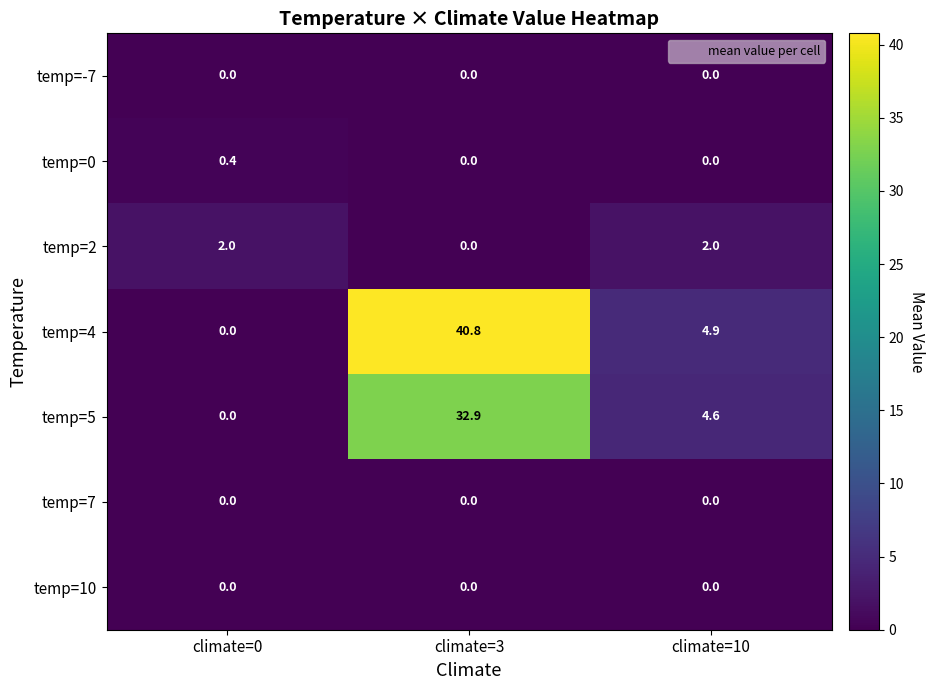

What is the sum of all temp=0 values?

0.4